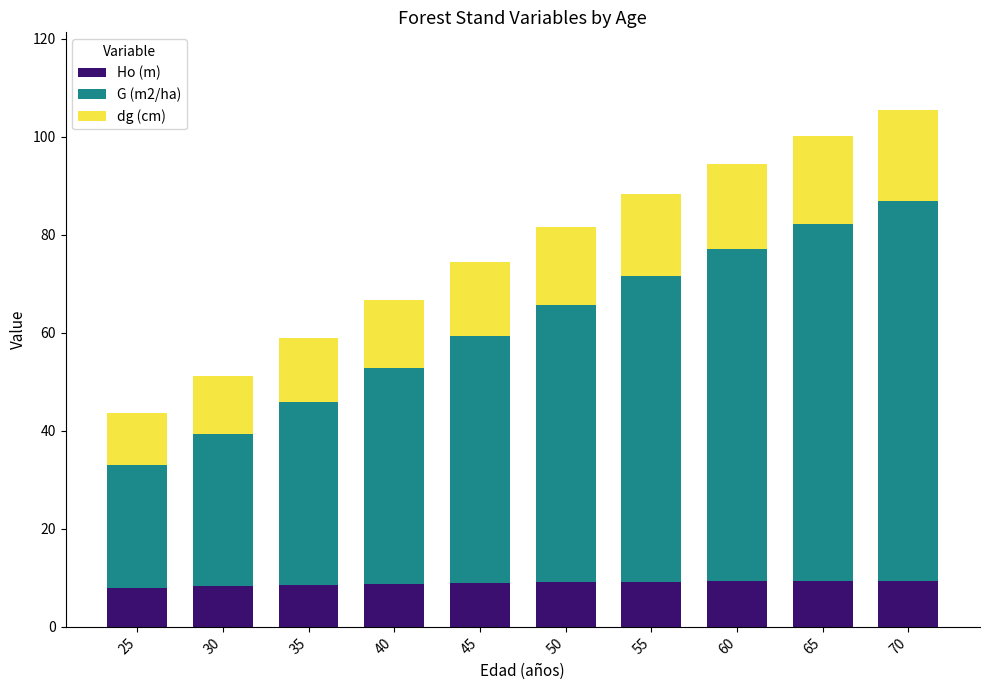

How many categories are shown in the chart?

10